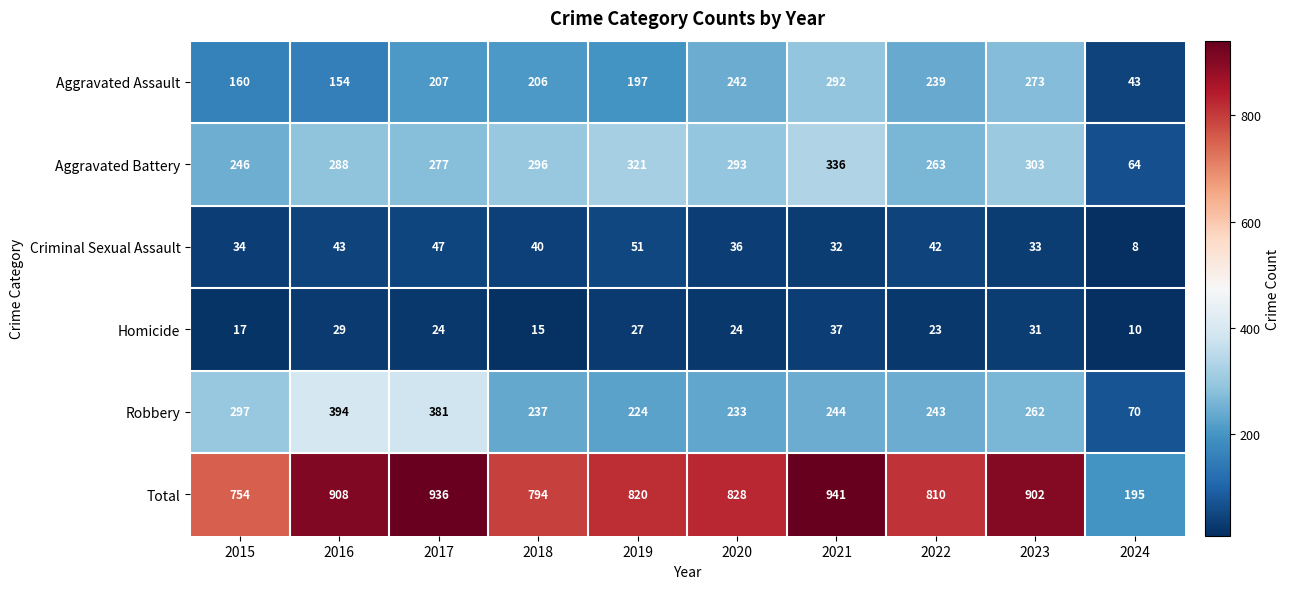

How many data points does each series have?

10